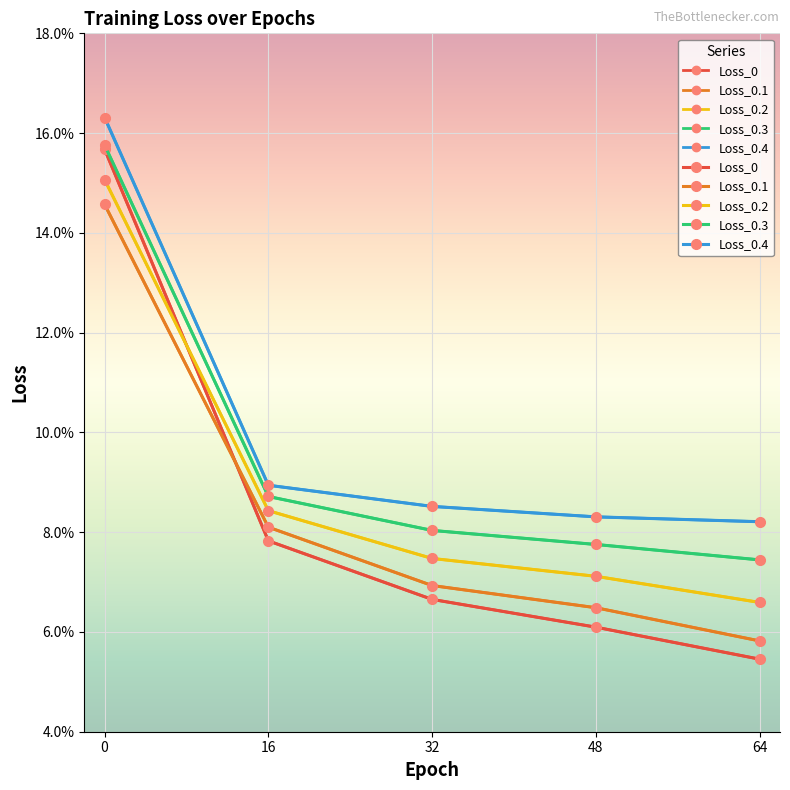

True or false: Loss_0.1 and Loss_0.4 intersect in this chart.

False